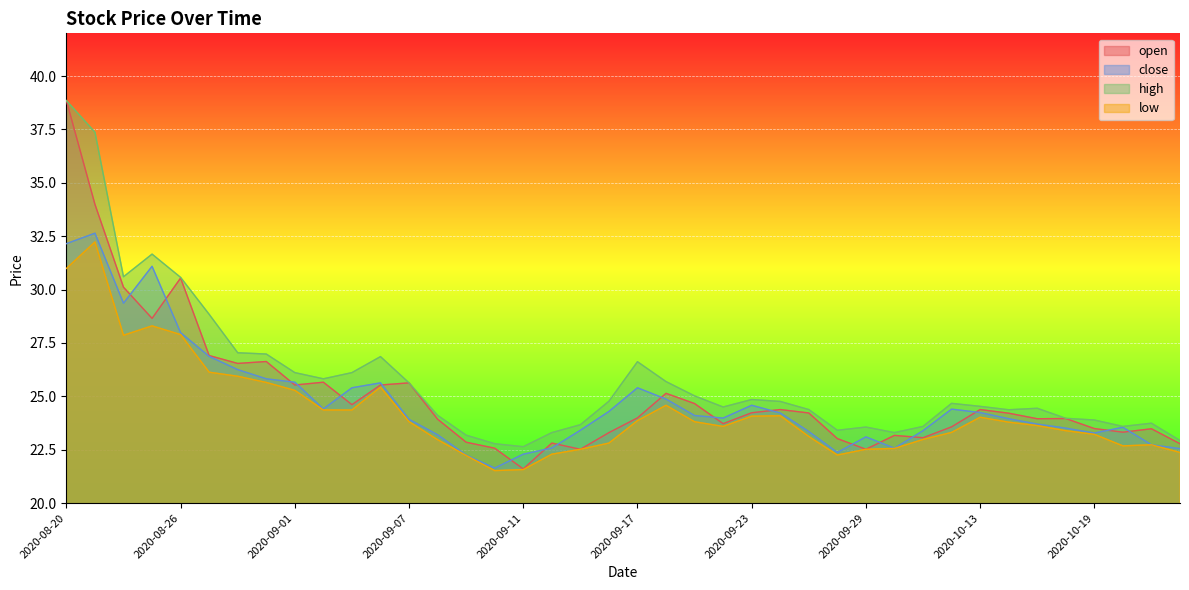

What is the difference between the maximum and minimum values in the open series?

17.2